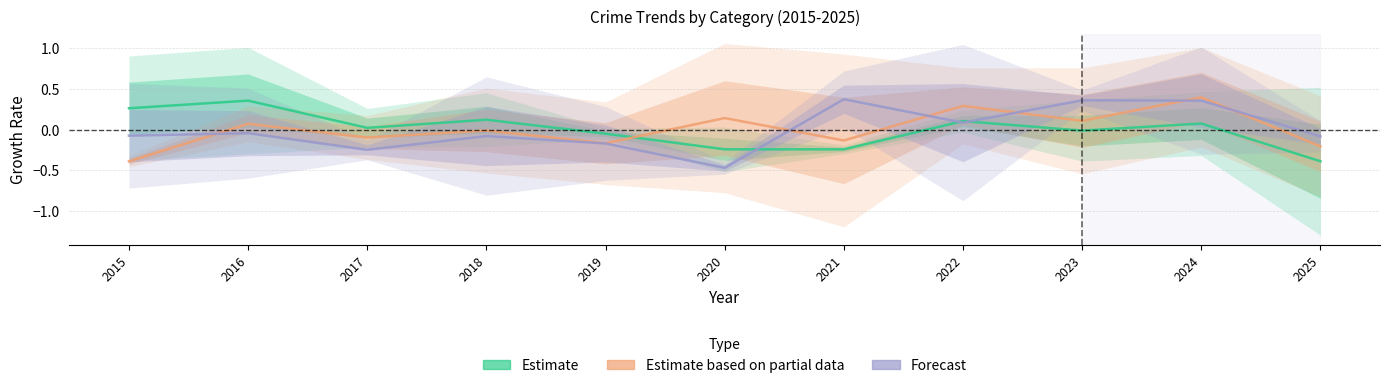

True or false: Estimate has a value of 0.1 at 2018.

True